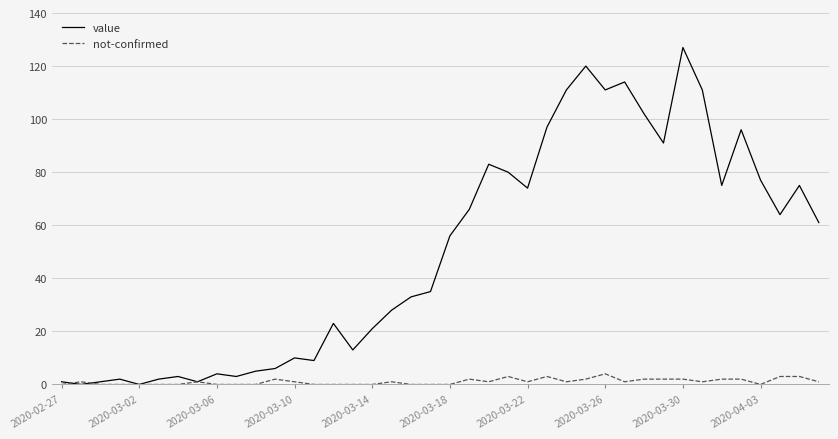

Which series has the largest range (max minus min)?

value